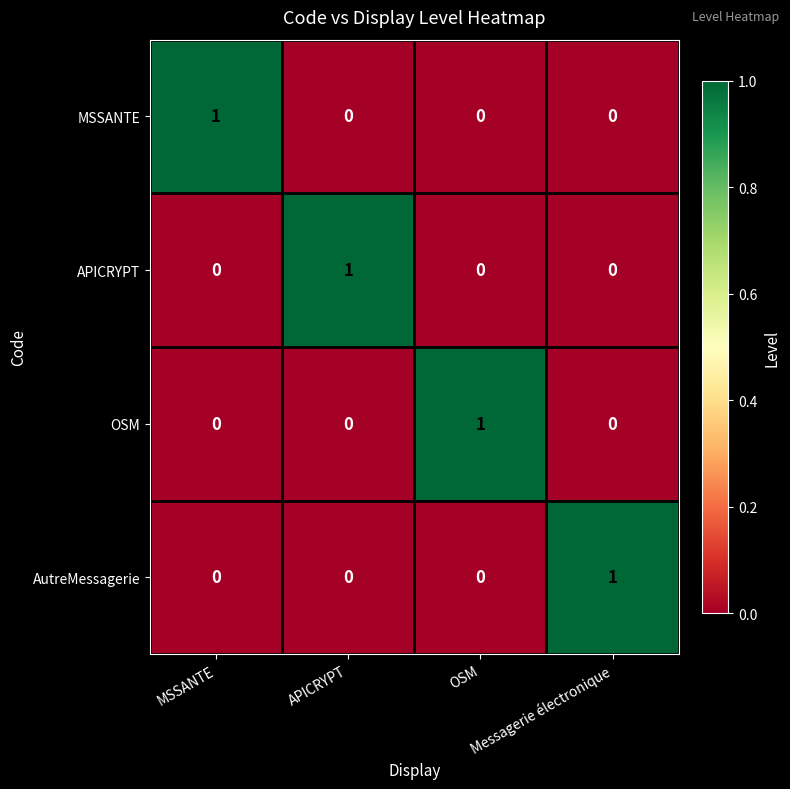

At how many categories does at least one series exceed 0?

4